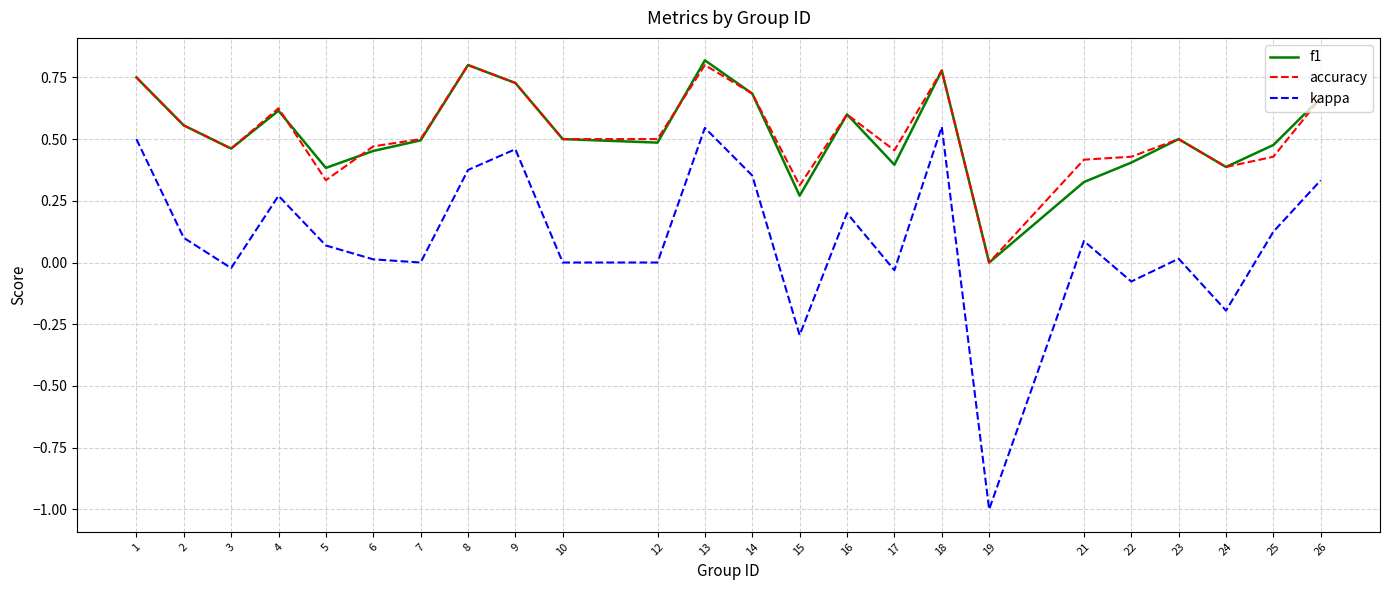

What is the minimum value shown in the chart?

-1.0